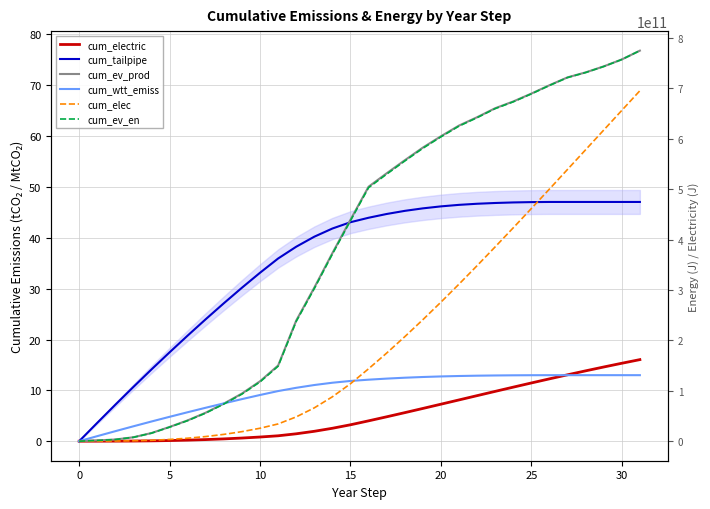

What is the highest value of the cum_wtt_emiss series?

13.0